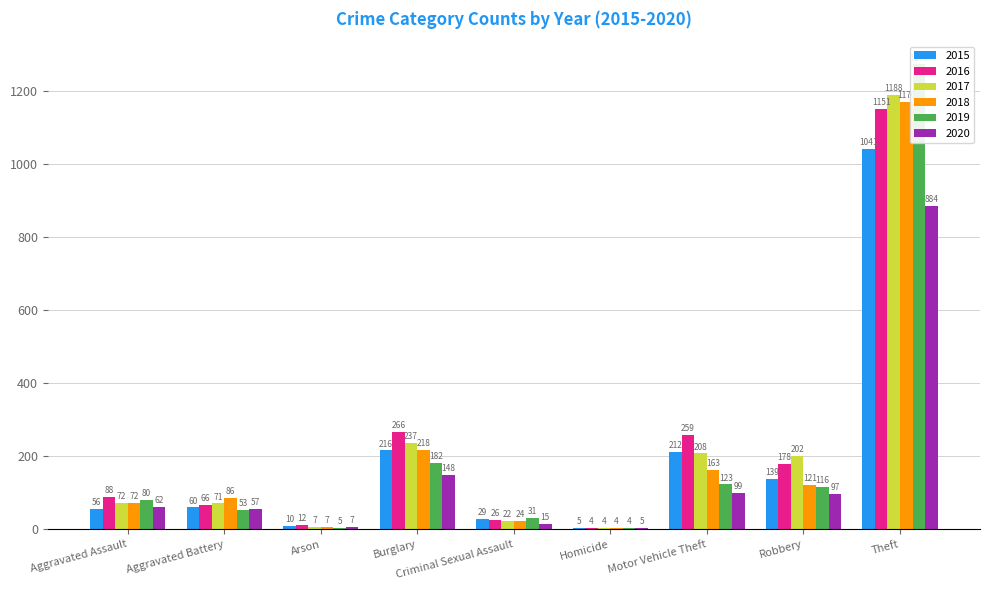

What is the value of the 2017 bar at the 2nd from the left?

71